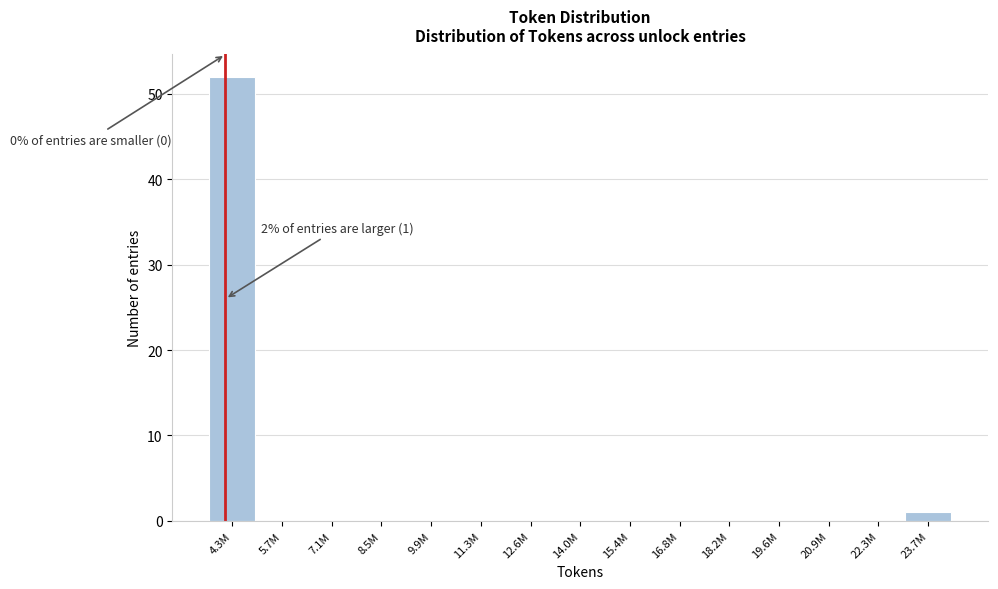

Reading left to right, transcribe all the data shown in this chart.

4.3M=52	5.7M=0	7.1M=0	8.5M=0	9.9M=0	11.3M=0	12.6M=0	14.0M=0	15.4M=0	16.8M=0	18.2M=0	19.6M=0	20.9M=0	22.3M=0	23.7M=1